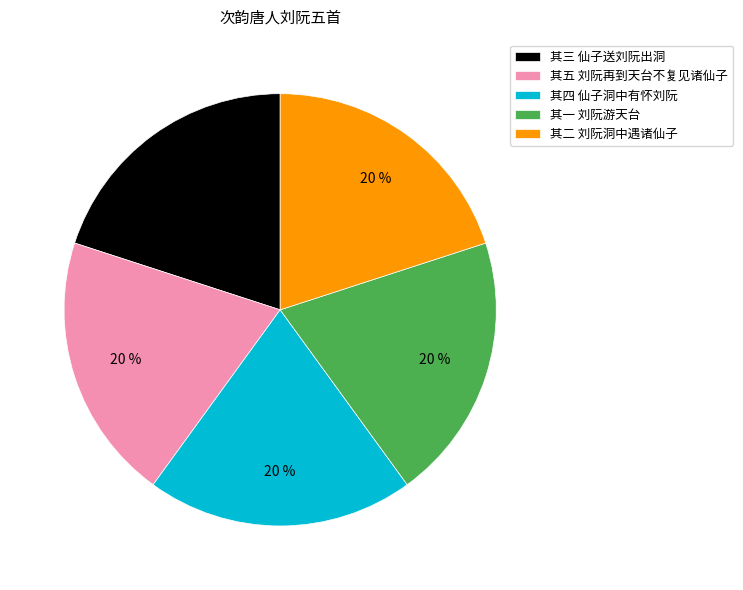

Is it true that 其五 刘阮再到天台不复见诸仙子 is 10% of the pie?

False